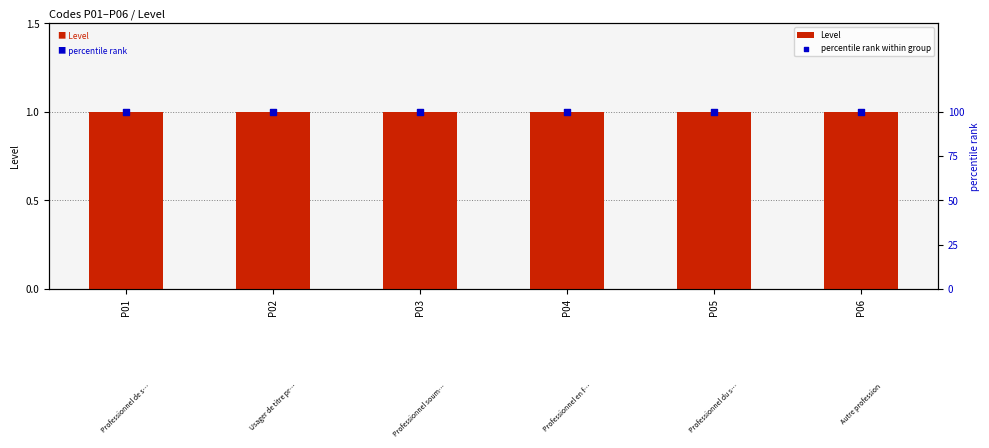

Is the value of Level at P03 greater than the value of percentile rank within group at P01?

No